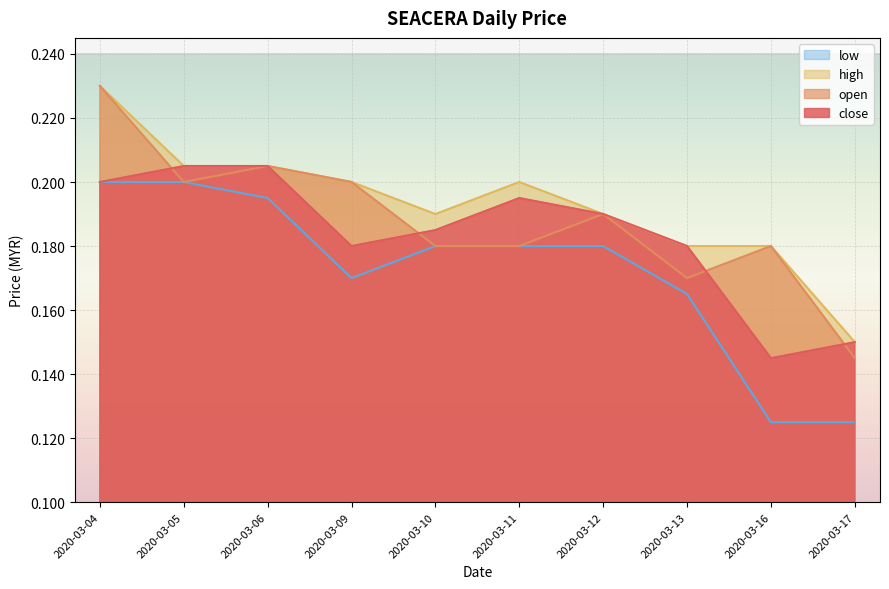

Which category has the lowest value across all series?

2020-03-16